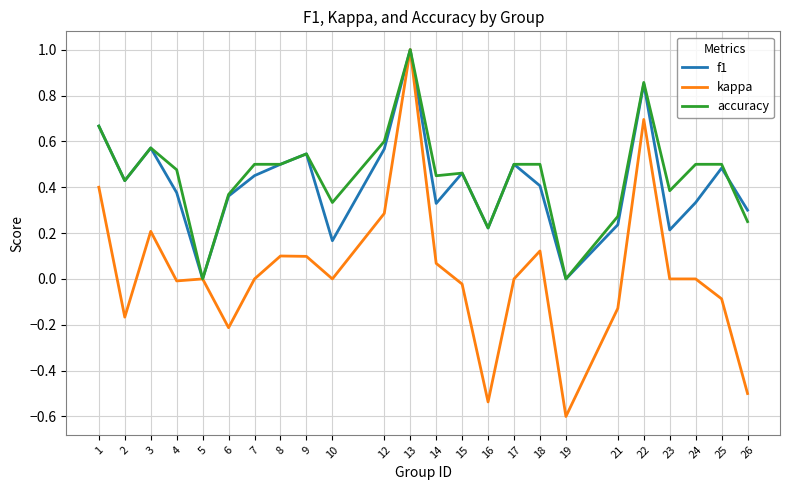

Is the value of kappa at 8 greater than the value of accuracy at 14?

No